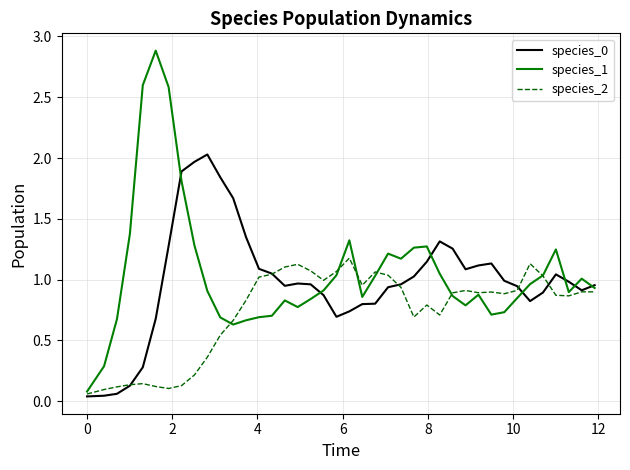

Which series has the largest range (max minus min)?

species_1